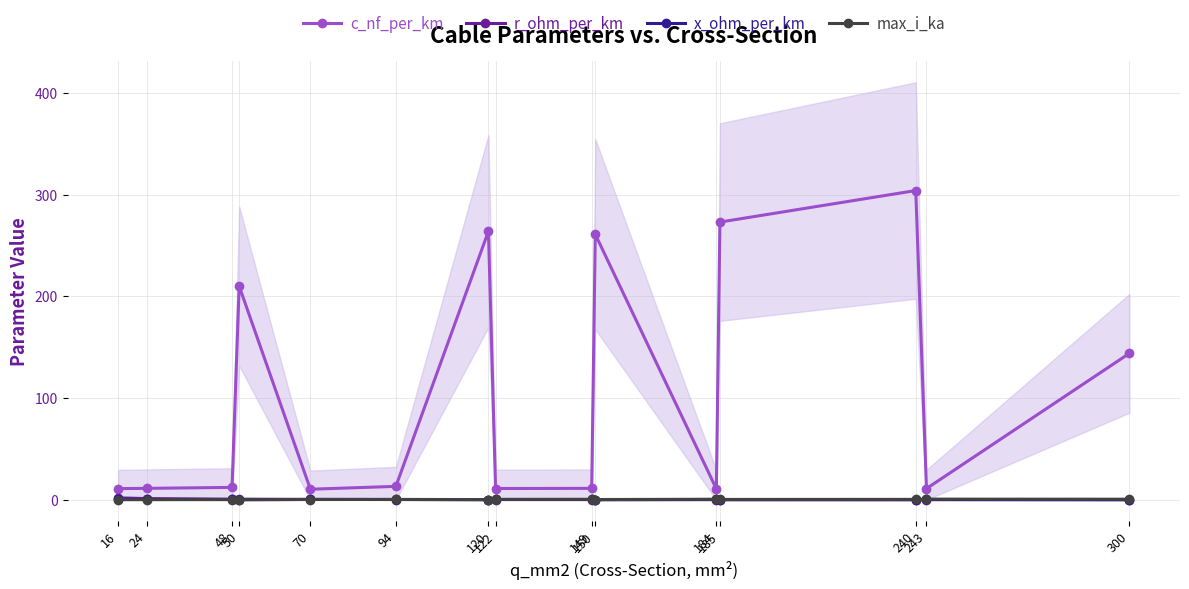

At which label does c_nf_per_km reach its peak?

240